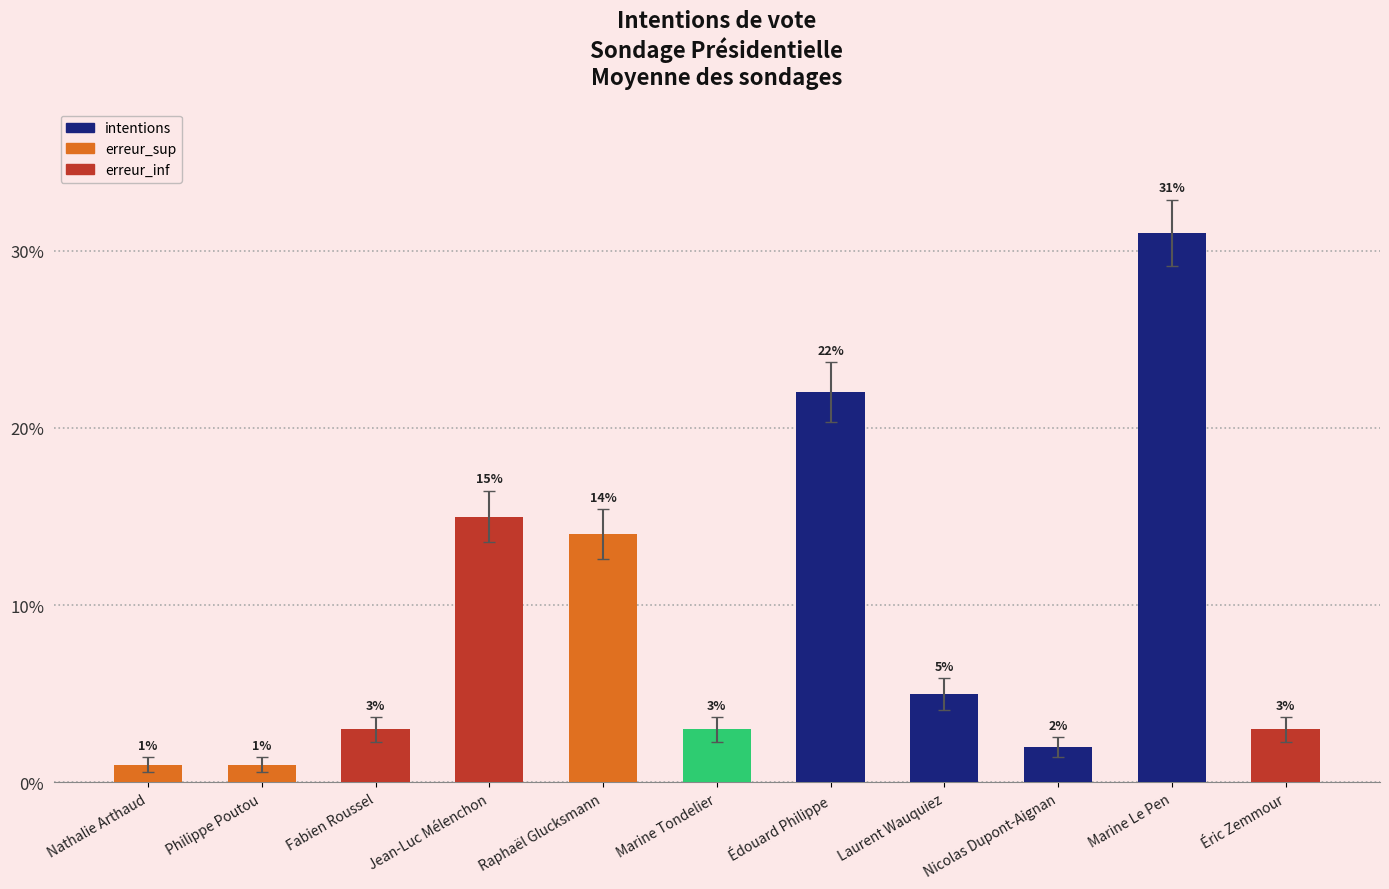

True or false: the data shows 2 at Nicolas Dupont-Aignan.

True